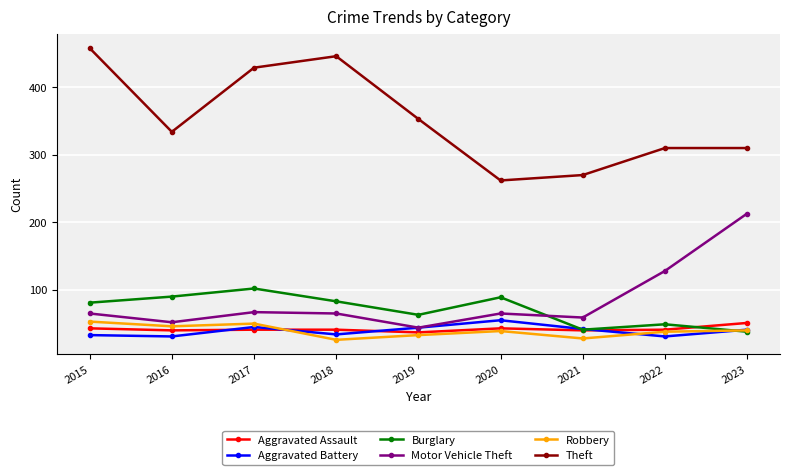

True or false: Robbery and Theft intersect in this chart.

False